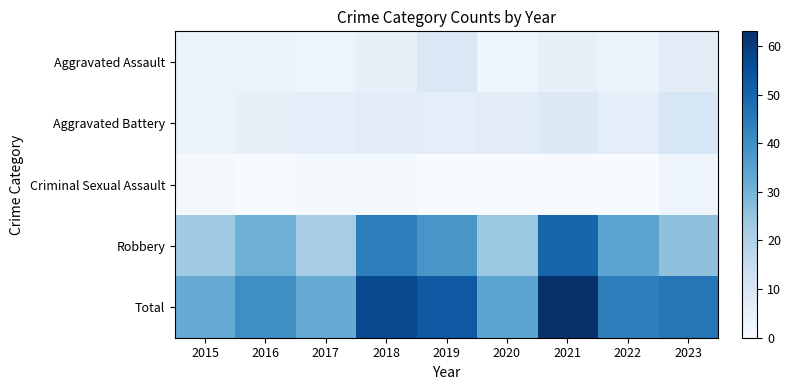

Which has a higher value, 2019 or 2022?

2019